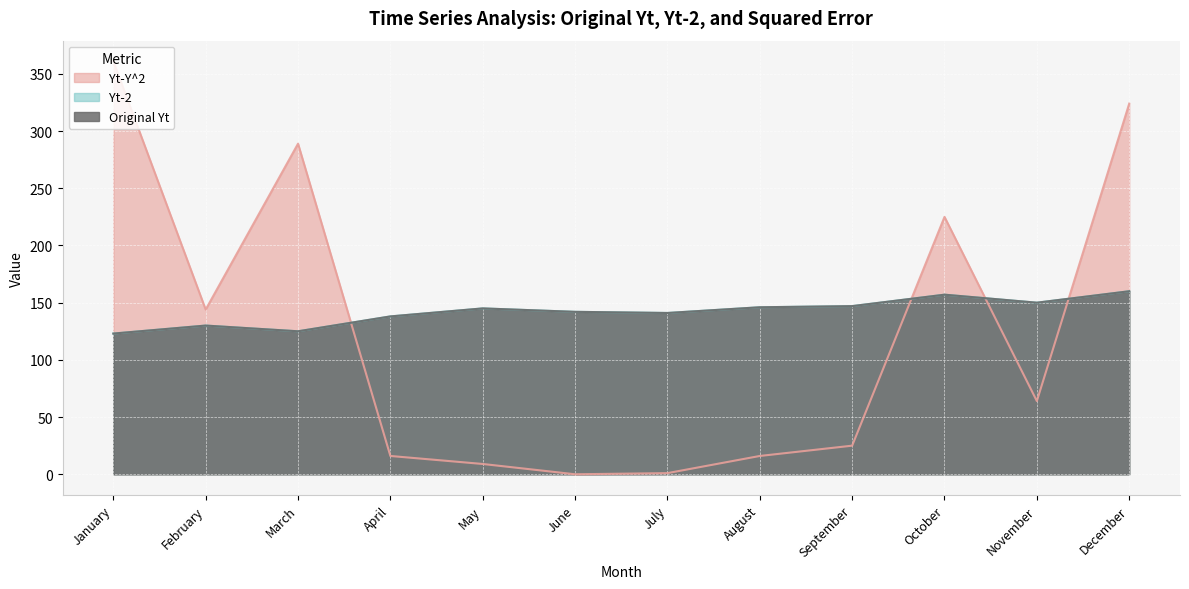

How many lines are shown in the chart?

3